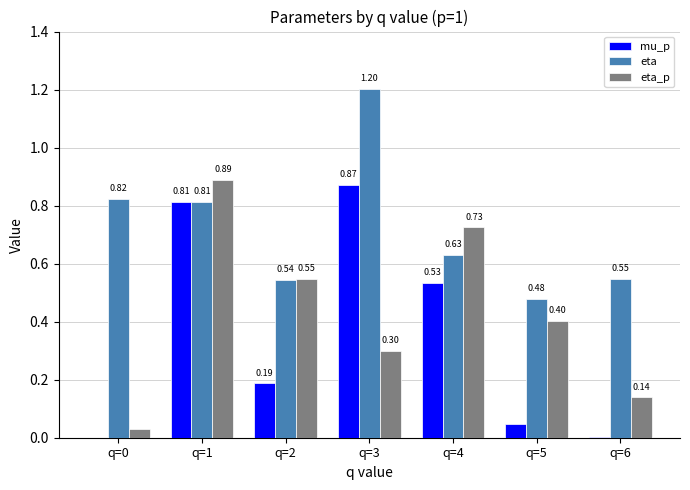

Which series changed the most between q=0 and q=5?

eta_p